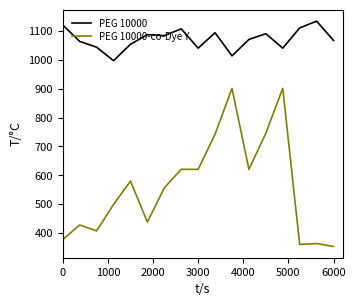

True or false: PEG 10000 and PEG 10000-co-Dye Y intersect in this chart.

False